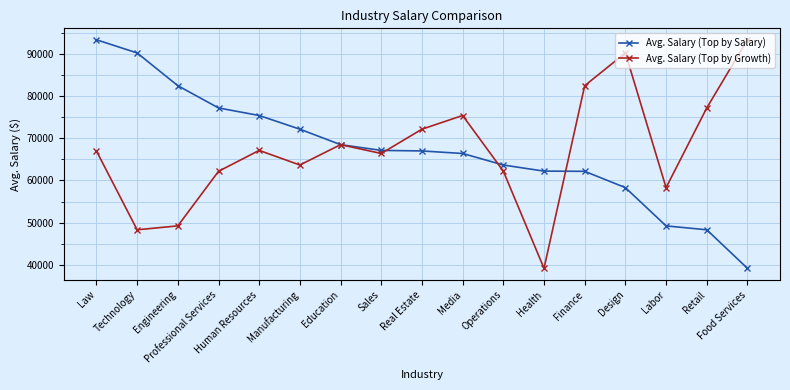

What is the difference between the maximum and second lowest values in the Avg. Salary (Top by Salary) series?

45097